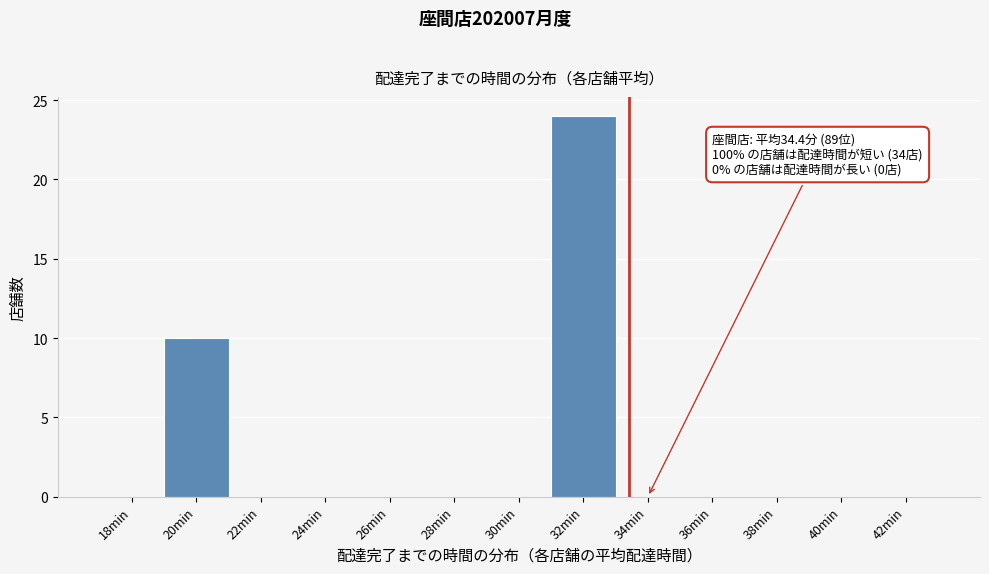

Reading left to right, transcribe all the data shown in this chart.

18min=0	20min=10	22min=0	24min=0	26min=0	28min=0	30min=0	32min=24	34min=0	36min=0	38min=0	40min=0	42min=0